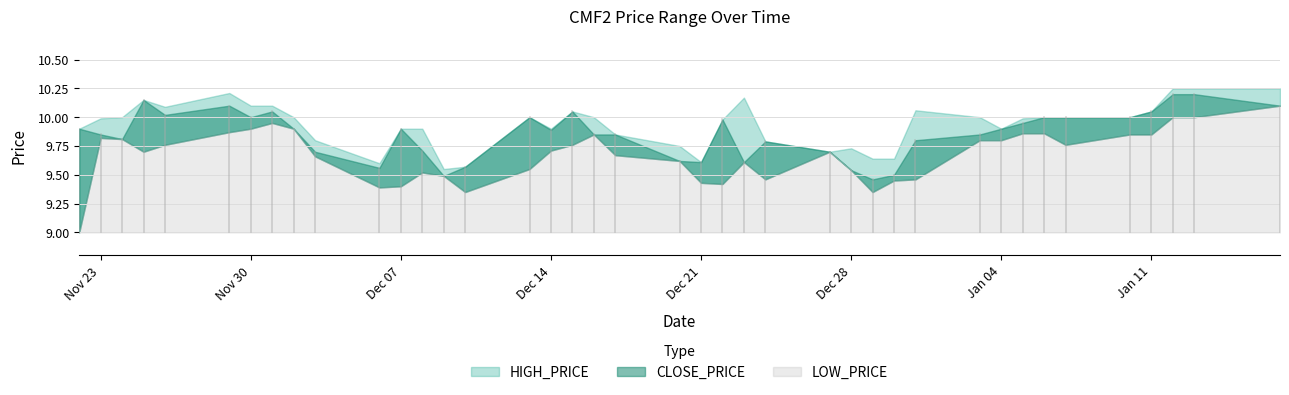

What is the average value of the LOW_PRICE series?

9.7